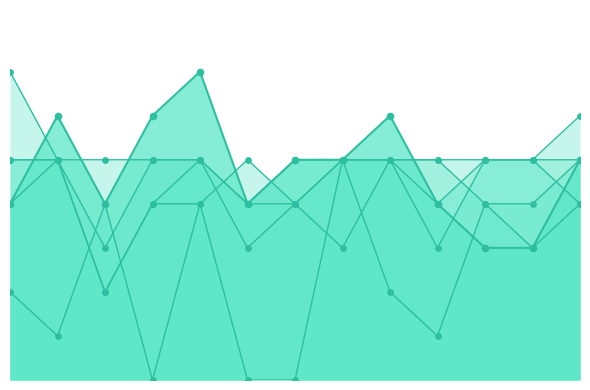

Which series contains the highest Y value?

Row 0